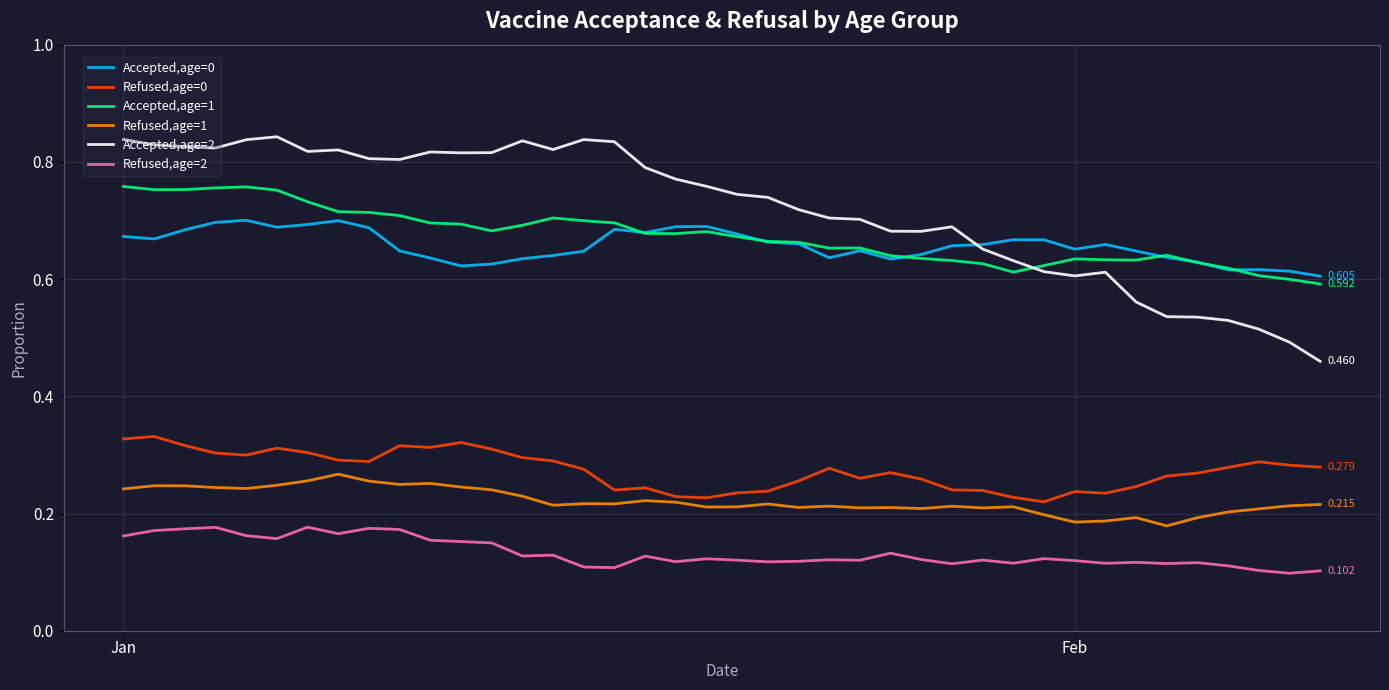

True or false: Refused,age=0 and Accepted,age=1 cross at least once.

False